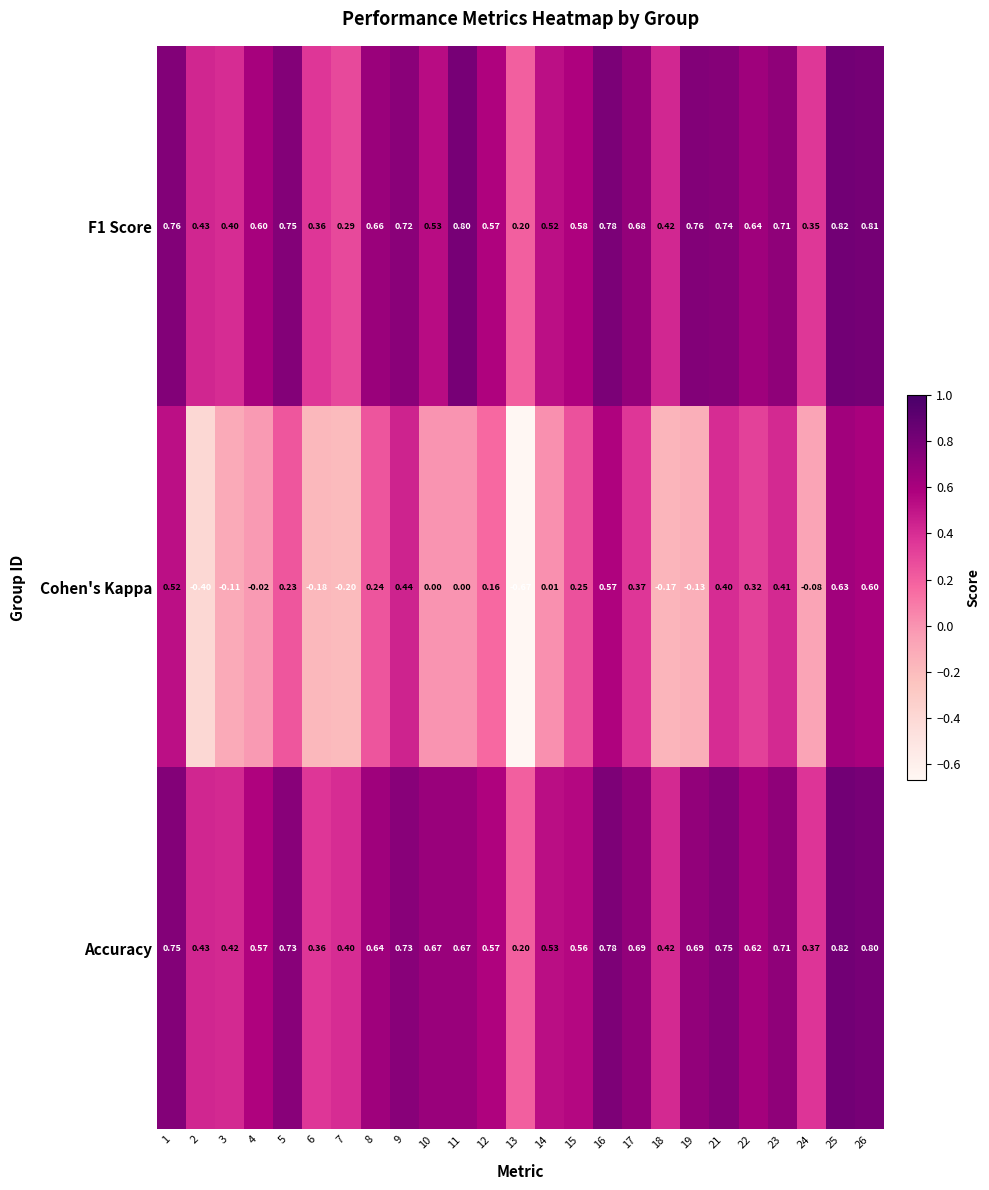

What is the greatest value displayed?

0.8